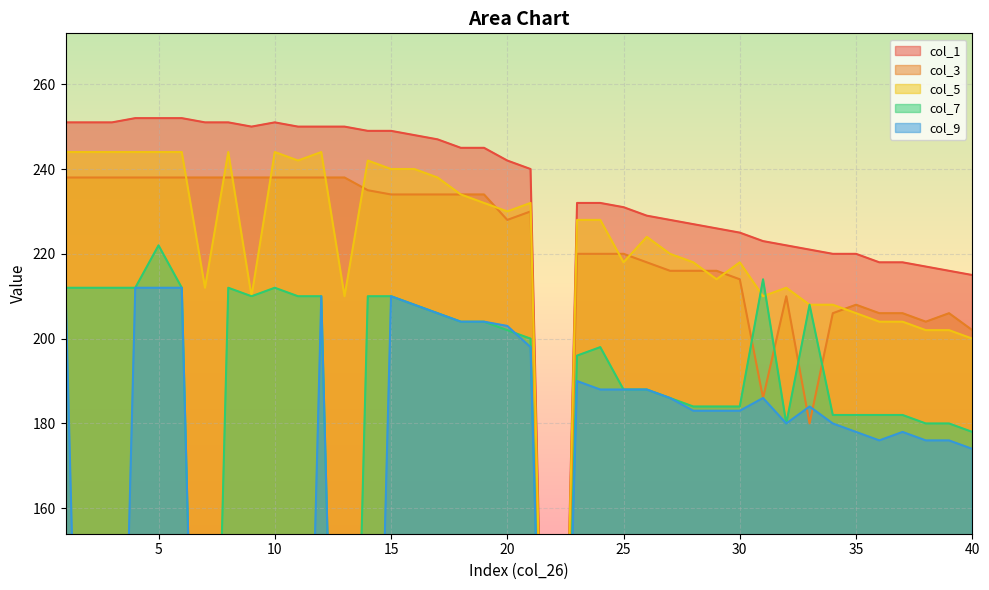

What is the sum of the col_9 values at 27 and 10?

186